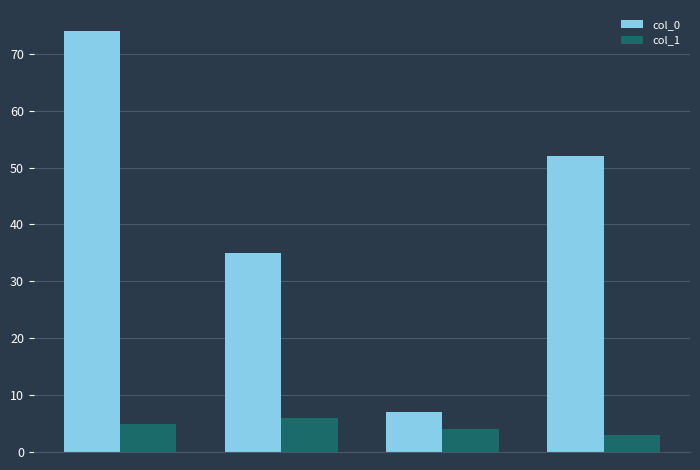

Rank the series by their average value, from lowest to highest.

col_1, col_0